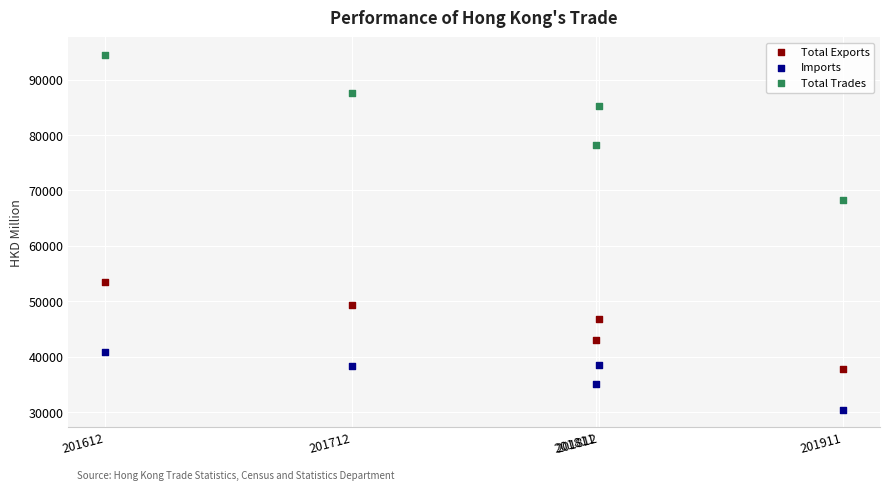

Across all data points, what is the range of Y values (max minus min)?

63972.1